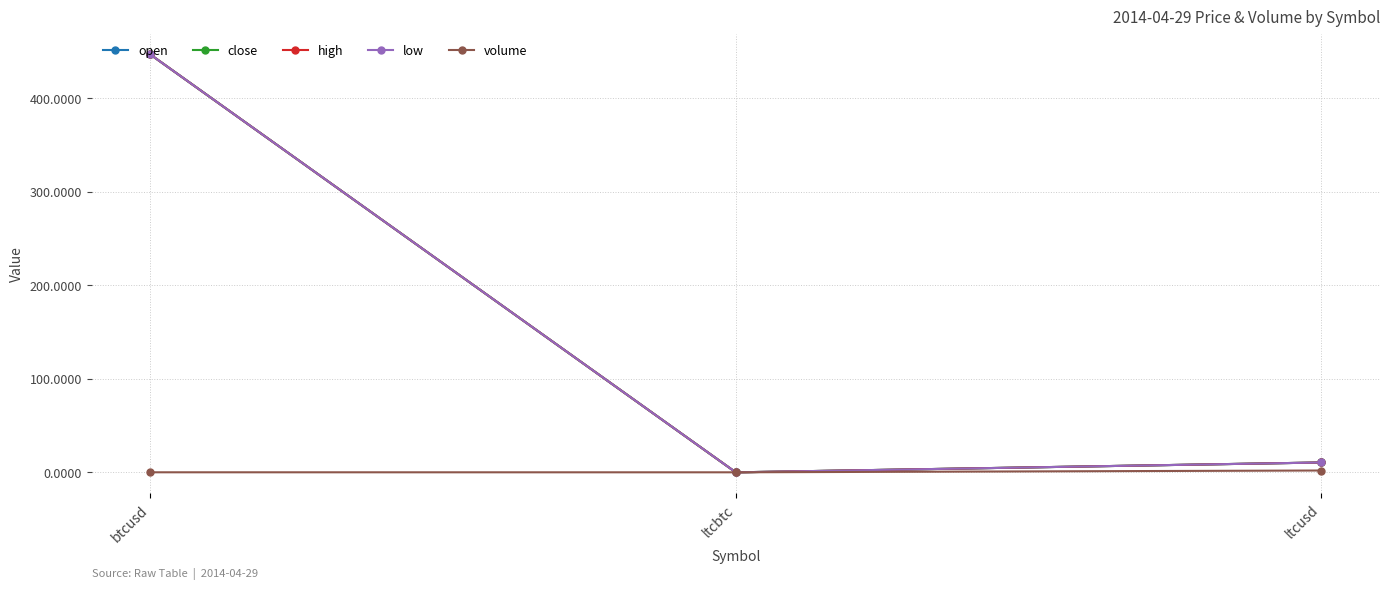

Does the chart display data point markers on the line(s)?

Yes